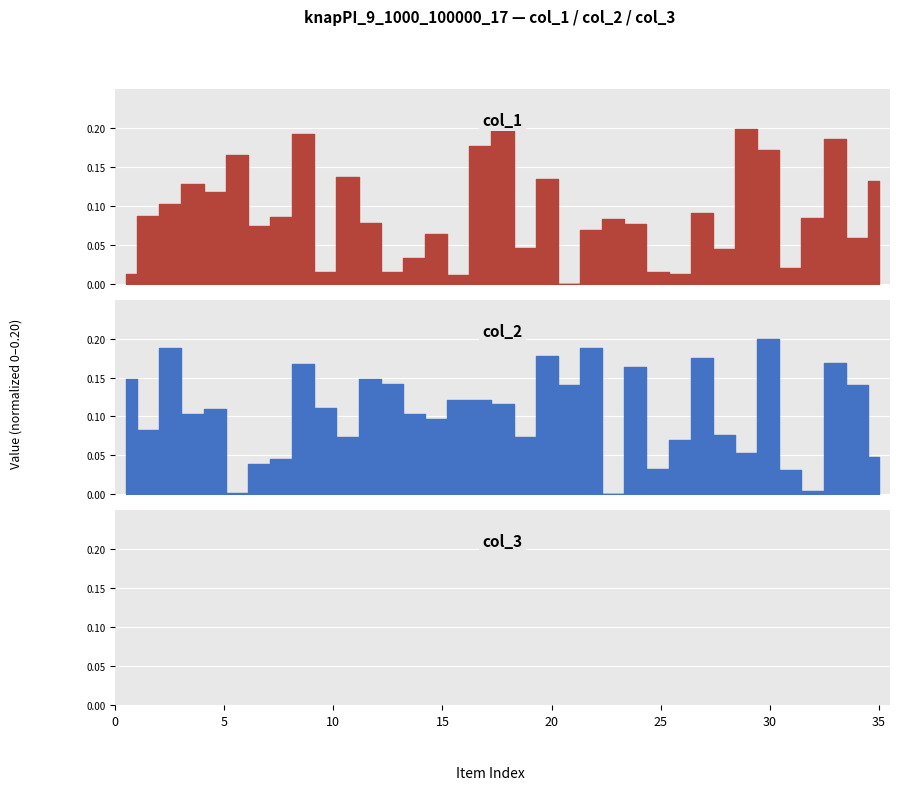

At 3, list the series in order from largest to smallest.

col_2, col_1